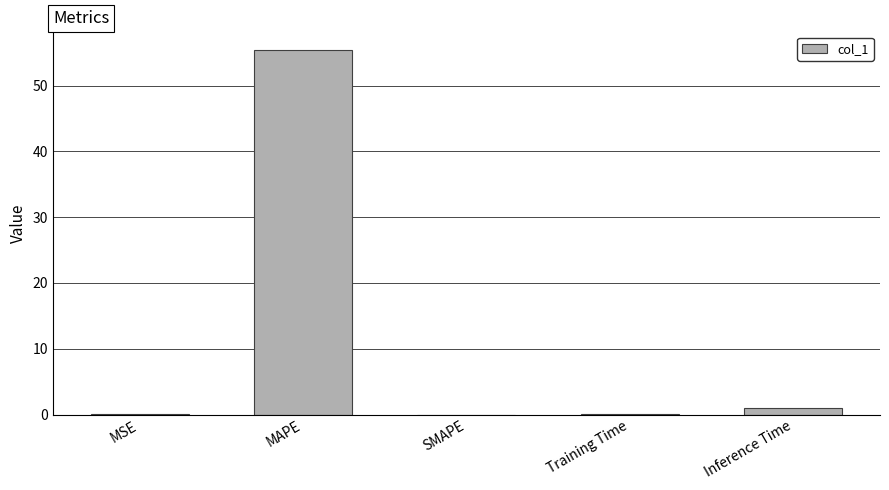

Is it true that the value at SMAPE is 26.4?

False